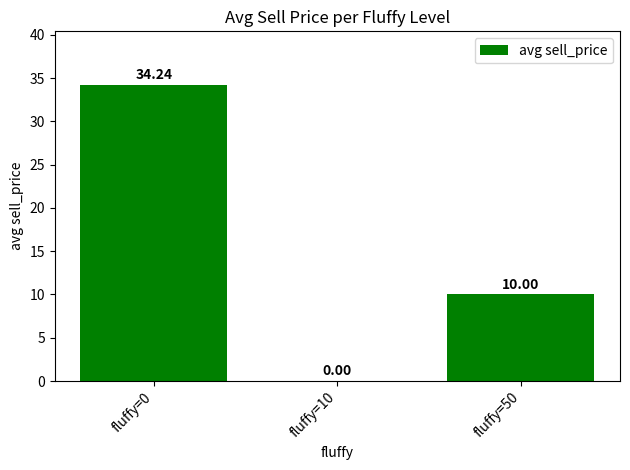

What is the change in value from fluffy=0 to fluffy=50?

-24.2